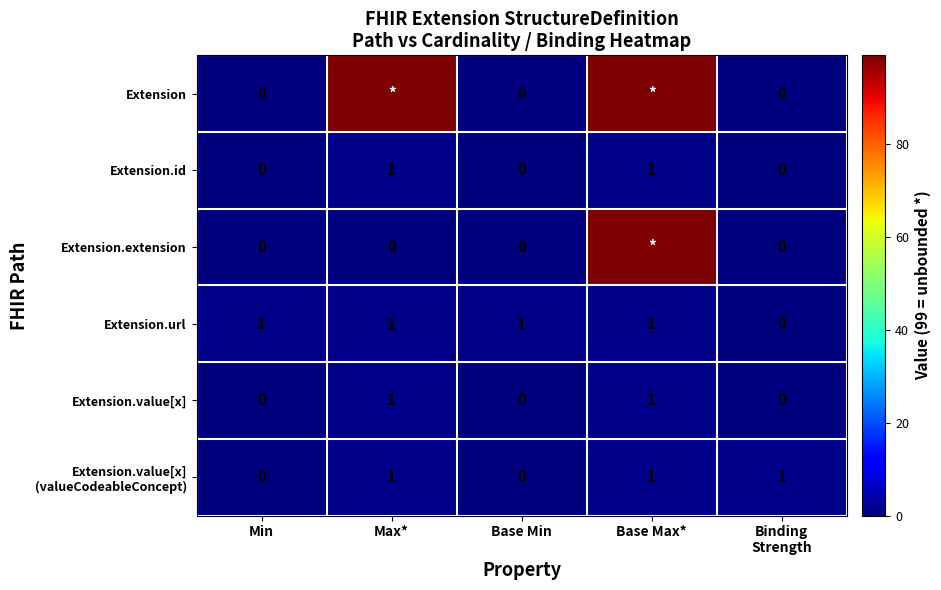

Which has a higher value, Min or Base Min?

Min